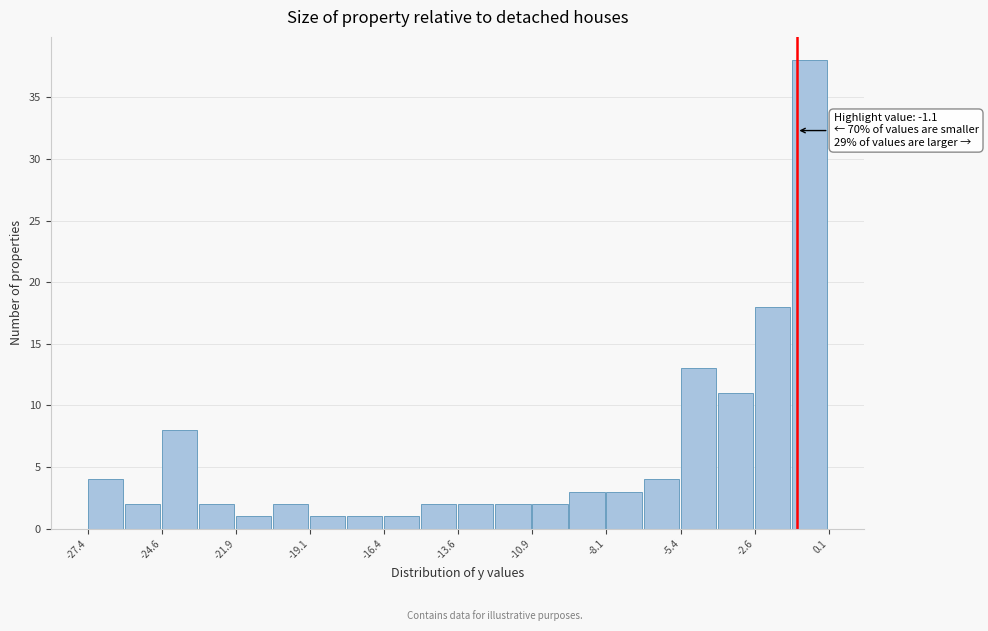

Around what value on the x-axis is the tallest bar? Give the approximate position of its centre, as read against the axis.

-0.5